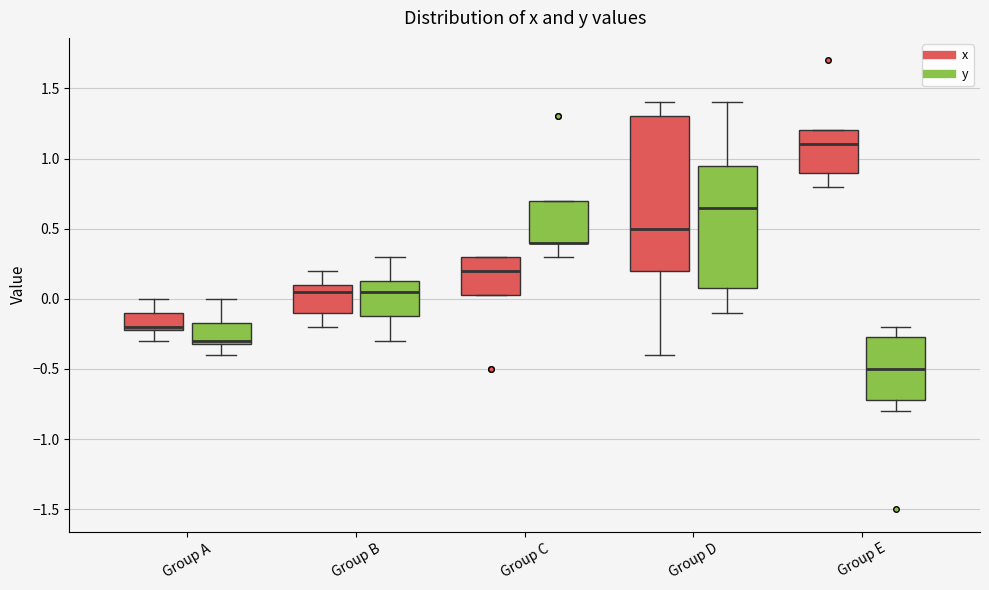

Reading left to right, read every box against the y-axis: the position of its median line, the range the box covers, and the ends of its whiskers. The values are not printed on the chart, so give them approximately, as read against the axis.

Group A (x): median -0.20 (just above the box's lower edge), box -0.20 to -0.10, whiskers -0.30 to 0.00
Group A (y): median -0.30 (just above the box's lower edge), box -0.30 to -0.15, whiskers -0.40 to 0.00
Group B (x): median 0.05, box -0.10 to 0.10, whiskers -0.20 to 0.20
Group B (y): median 0.05, box -0.10 to 0.15, whiskers -0.30 to 0.30
Group C (x): median 0.20, box 0.05 to 0.30, whiskers 0.05 to 0.30
Group C (y): median 0.40 (drawn on the box's lower edge), box 0.40 to 0.70, whiskers 0.30 to 0.70
Group D (x): median 0.50, box 0.20 to 1.30, whiskers -0.40 to 1.40
Group D (y): median 0.65, box 0.10 to 0.95, whiskers -0.10 to 1.40
Group E (x): median 1.10, box 0.90 to 1.20, whiskers 0.80 to 1.20
Group E (y): median -0.50, box -0.70 to -0.25, whiskers -0.80 to -0.20